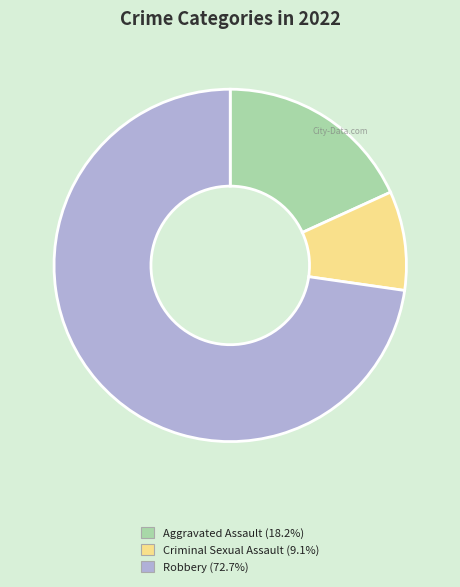

Is there any slice that represents more than half of the pie?

Yes